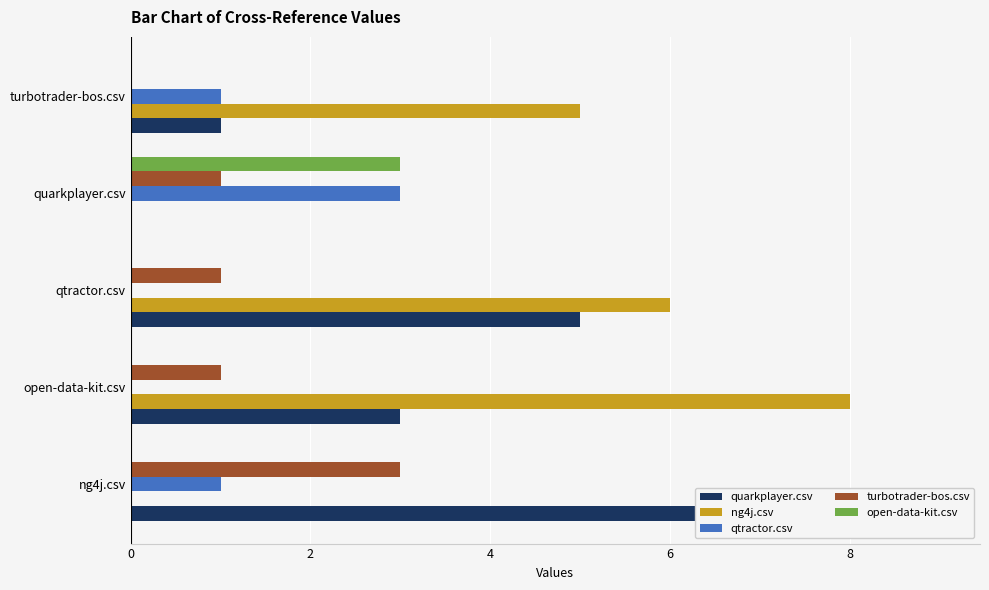

What is the sum of all turbotrader-bos.csv values?

6